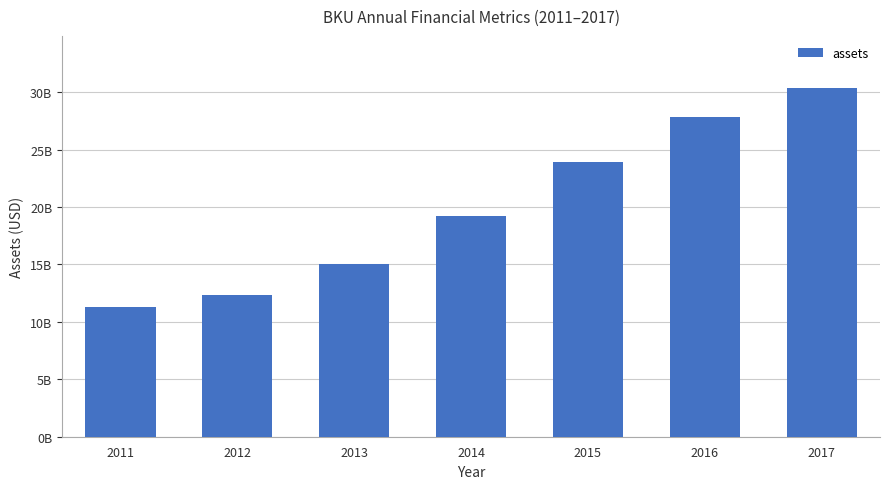

List the labels in order of value, smallest first.

2011, 2012, 2013, 2014, 2015, 2016, 2017